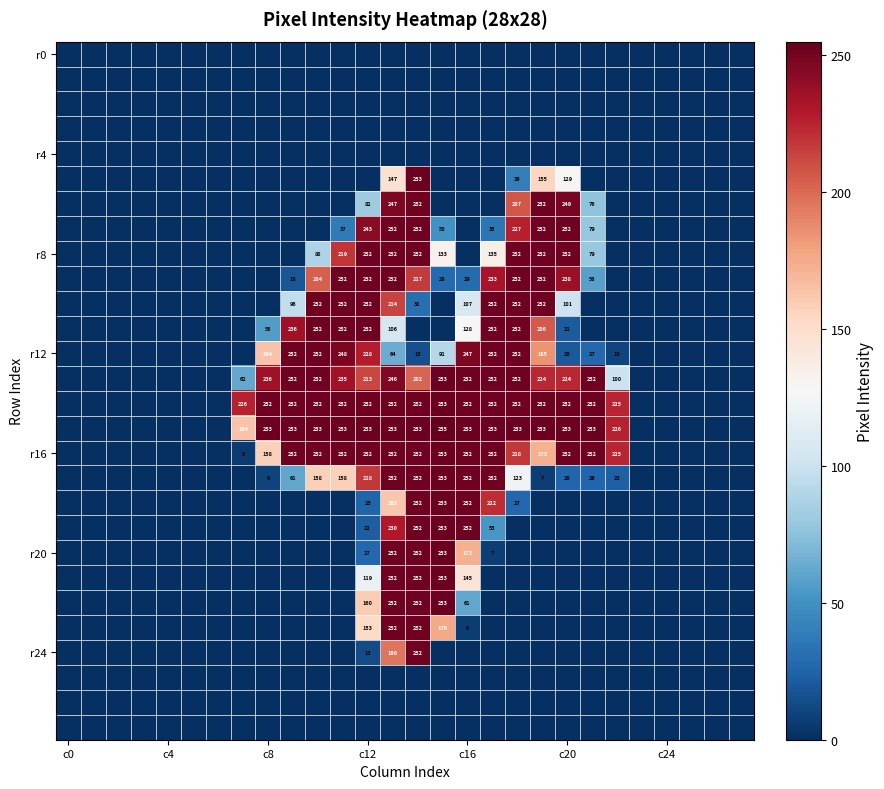

At which category is the sum across all series the highest?

13